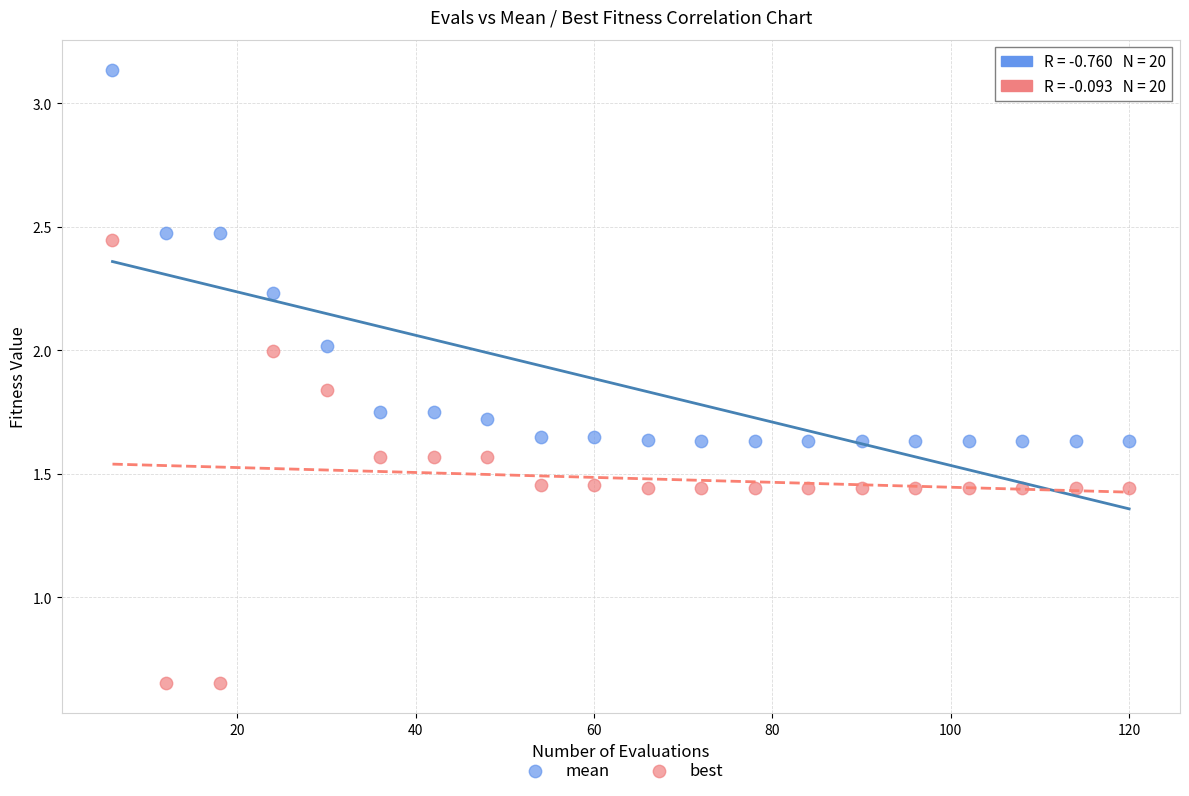

Which series contains the highest Y value?

mean